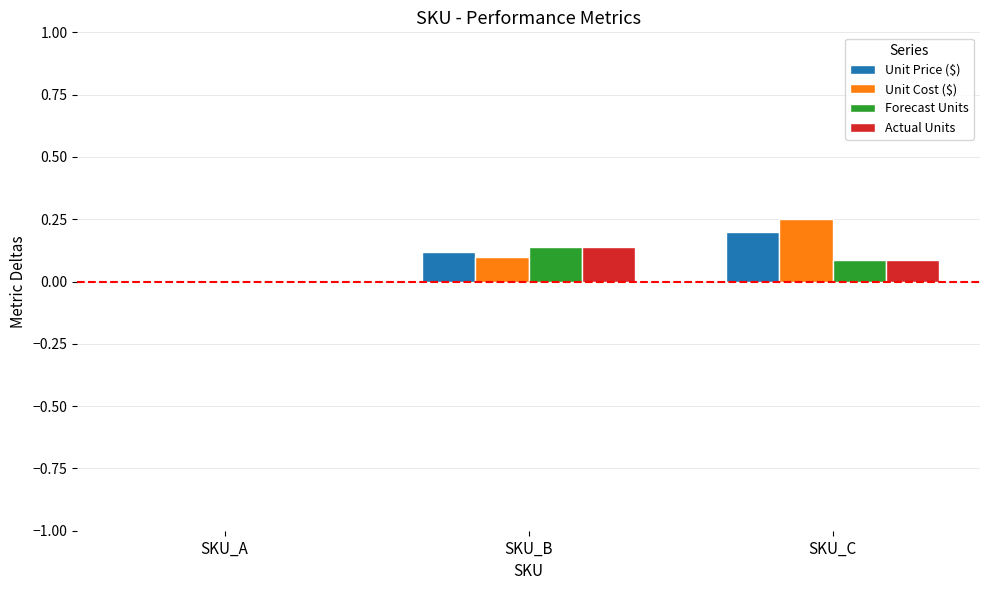

At which label does Actual Units reach its peak?

SKU_B